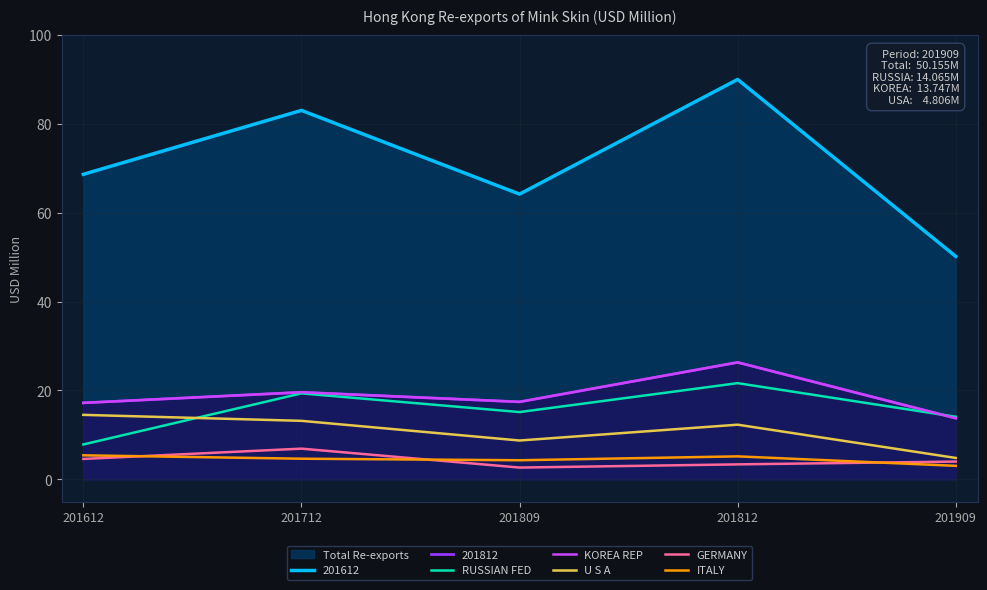

What is the average value of the RUSSIAN FED series?

15.6